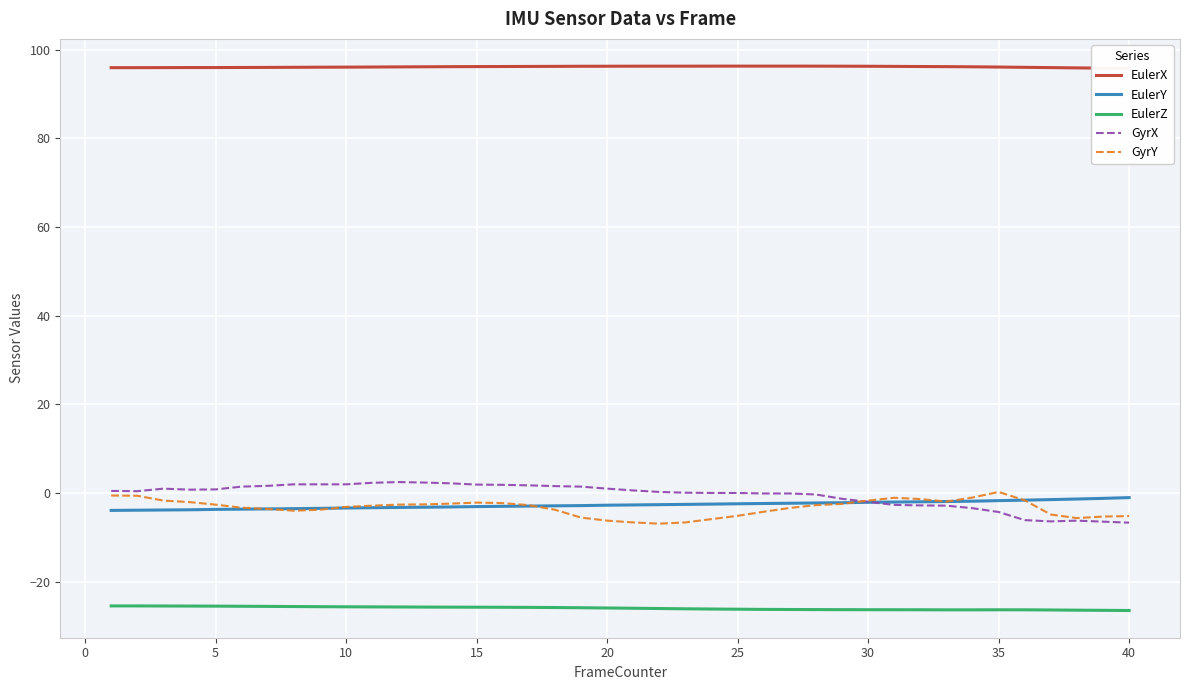

Reading left to right, what are all the values shown in this chart?

EulerX: 96.0	96.0	96.0	96.0	96.0	96.0	96.0	96.1	96.1	96.1	96.1	96.2	96.2	96.2	96.2	96.2	96.3	96.3	96.3	96.3	96.3	96.3	96.3	96.3	96.3	96.3	96.3	96.3	96.3	96.3	96.3	96.2	96.2	96.2	96.1	96.1	96.0	95.9	95.9	95.8
EulerY: -3.9	-3.9	-3.8	-3.8	-3.7	-3.7	-3.6	-3.5	-3.5	-3.4	-3.3	-3.3	-3.2	-3.2	-3.1	-3.0	-3.0	-2.9	-2.9	-2.8	-2.7	-2.6	-2.6	-2.5	-2.4	-2.4	-2.3	-2.3	-2.2	-2.1	-2.1	-2.0	-1.9	-1.9	-1.7	-1.6	-1.5	-1.4	-1.2	-1.0
EulerZ: -25.5	-25.5	-25.5	-25.5	-25.5	-25.6	-25.6	-25.6	-25.7	-25.7	-25.7	-25.7	-25.8	-25.8	-25.8	-25.8	-25.8	-25.9	-25.9	-26.0	-26.0	-26.1	-26.1	-26.2	-26.2	-26.3	-26.3	-26.3	-26.3	-26.4	-26.4	-26.4	-26.4	-26.4	-26.4	-26.4	-26.4	-26.5	-26.5	-26.5
GyrX: 0.5	0.4	1.0	0.7	0.8	1.4	1.6	1.9	1.9	1.9	2.3	2.5	2.3	2.2	1.9	1.8	1.7	1.5	1.4	1.0	0.6	0.2	0.1	0.0	0.0	-0.1	-0.1	-0.3	-1.3	-2.0	-2.7	-2.8	-2.9	-3.4	-4.3	-6.1	-6.4	-6.2	-6.5	-6.7
GyrY: -0.6	-0.6	-1.7	-2.1	-2.6	-3.3	-3.6	-4.0	-3.8	-3.2	-2.9	-2.6	-2.6	-2.4	-2.2	-2.3	-2.8	-3.8	-5.6	-6.2	-6.6	-6.9	-6.6	-5.9	-5.2	-4.2	-3.4	-2.8	-2.5	-1.7	-1.1	-1.4	-1.9	-1.0	0.2	-1.7	-4.9	-5.7	-5.3	-5.2